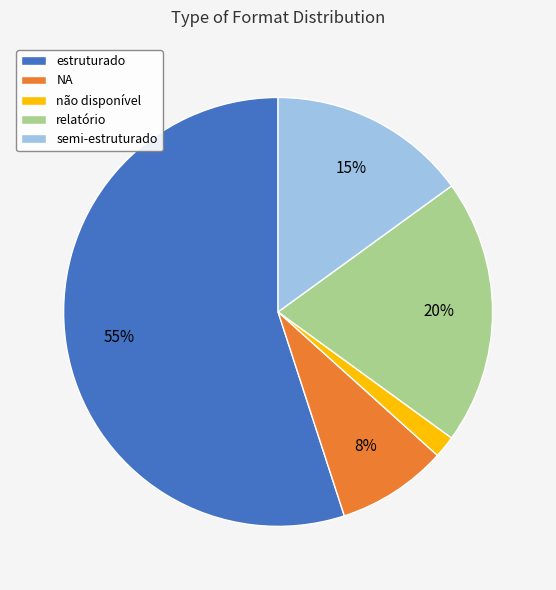

Which slice is the largest?

estruturado